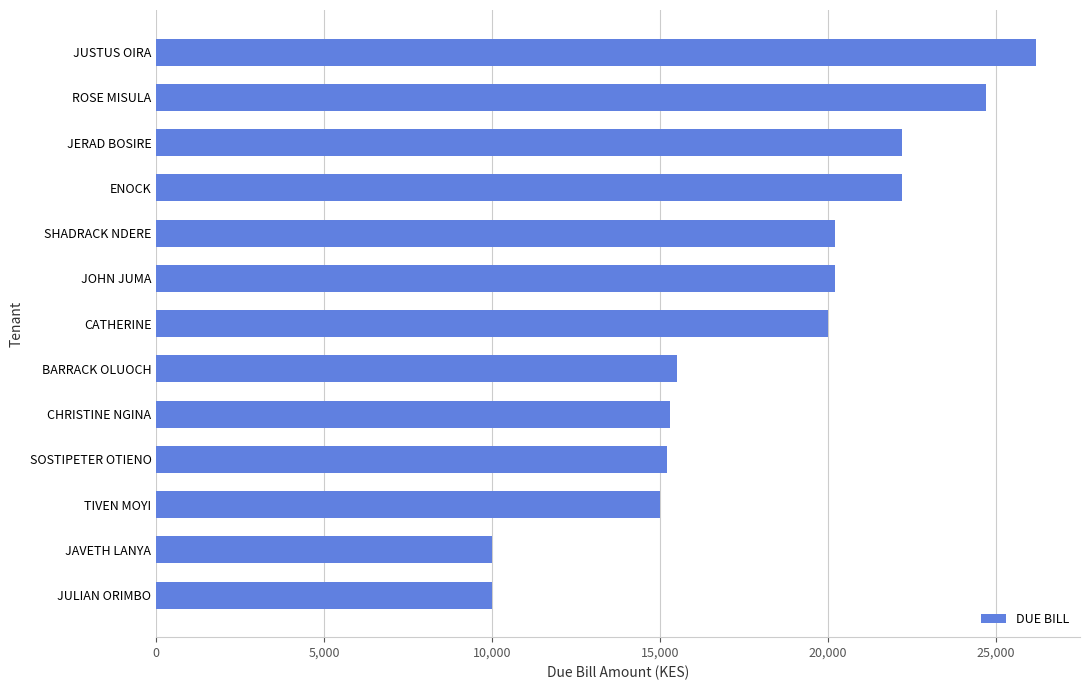

What is the difference between the maximum and minimum values?

16200